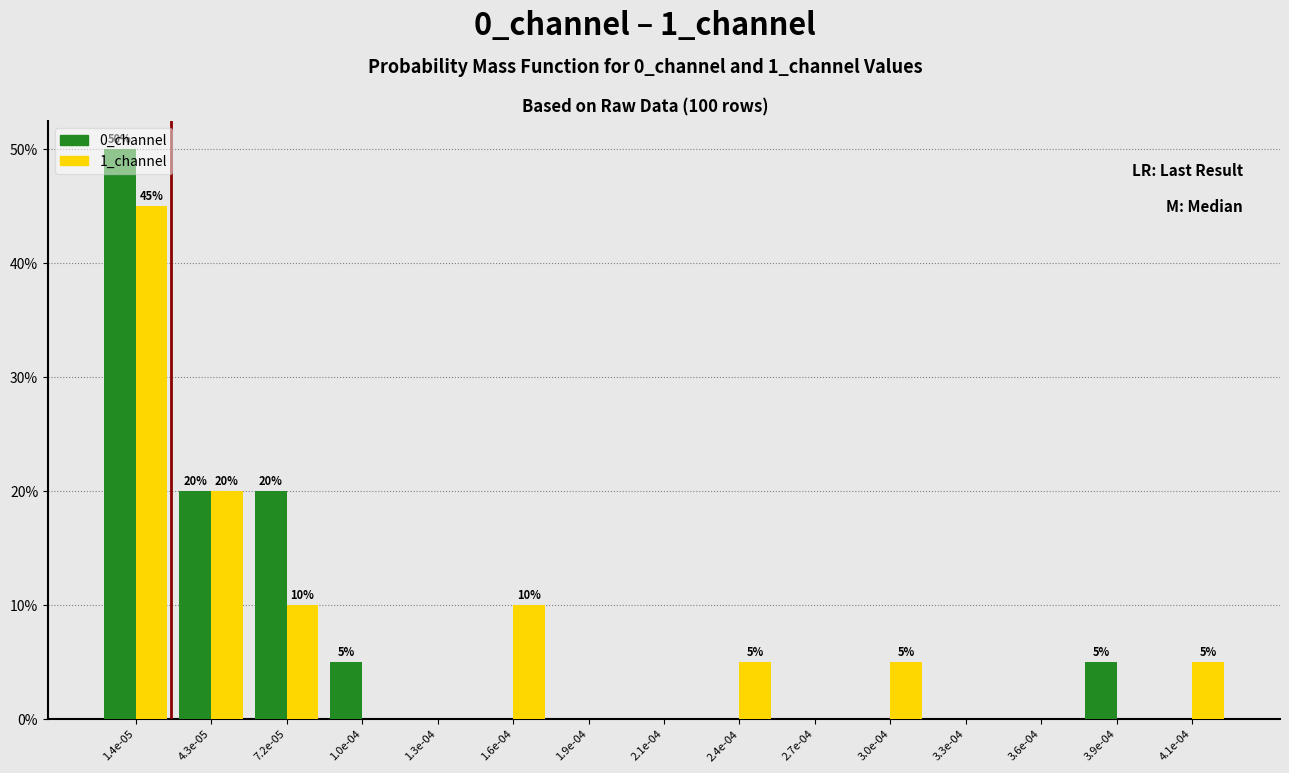

Between 2.1e-04 and 3.0e-04, which series saw the biggest shift?

1_channel